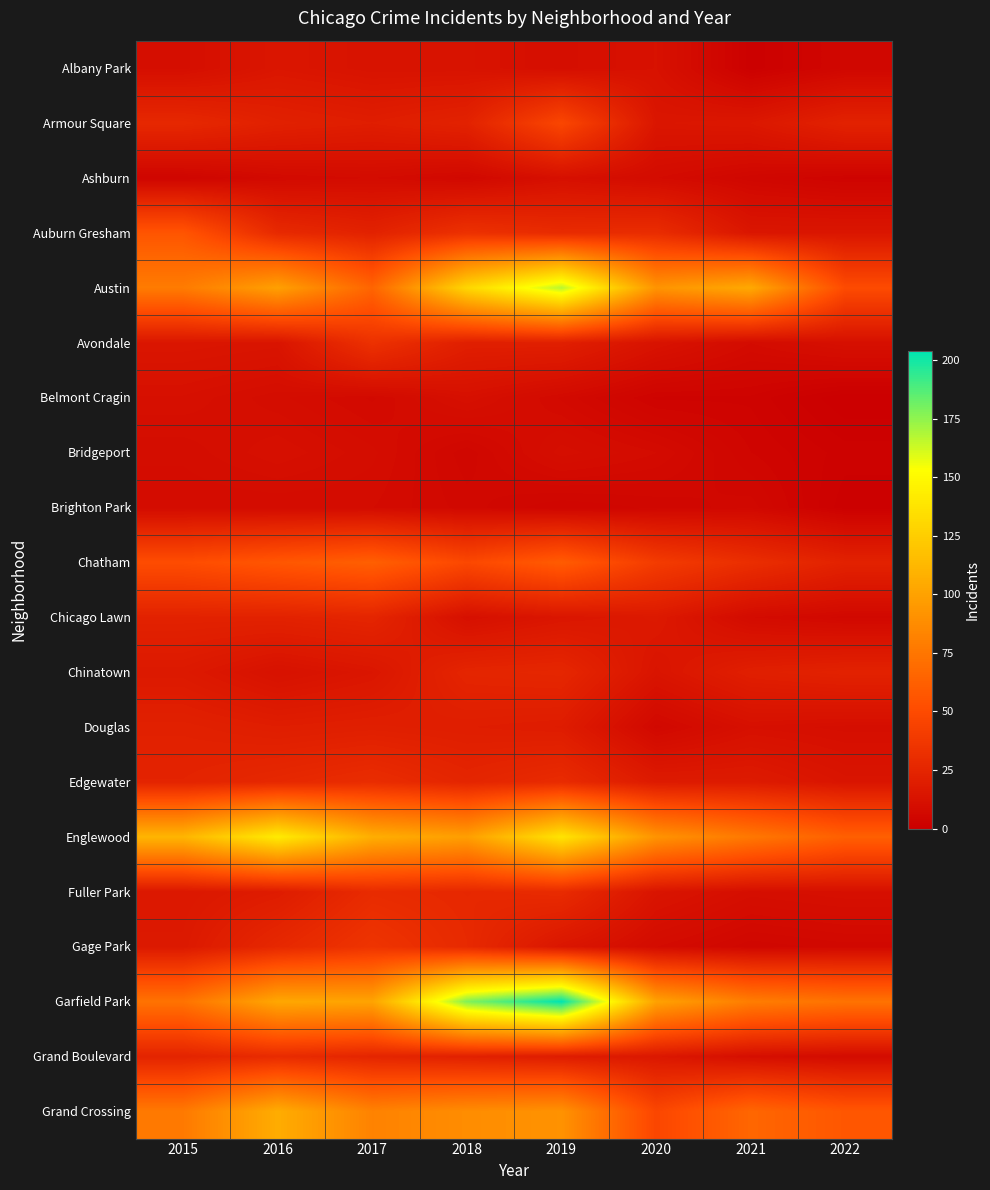

Rank the series at 2016 from highest to lowest value.

Englewood, Grand Crossing, Garfield Park, Austin, Chatham, Grand Boulevard, Auburn Gresham, Edgewater, Gage Park, Chicago Lawn, Armour Square, Douglas, Fuller Park, Albany Park, Avondale, Chinatown, Bridgeport, Belmont Cragin, Brighton Park, Ashburn